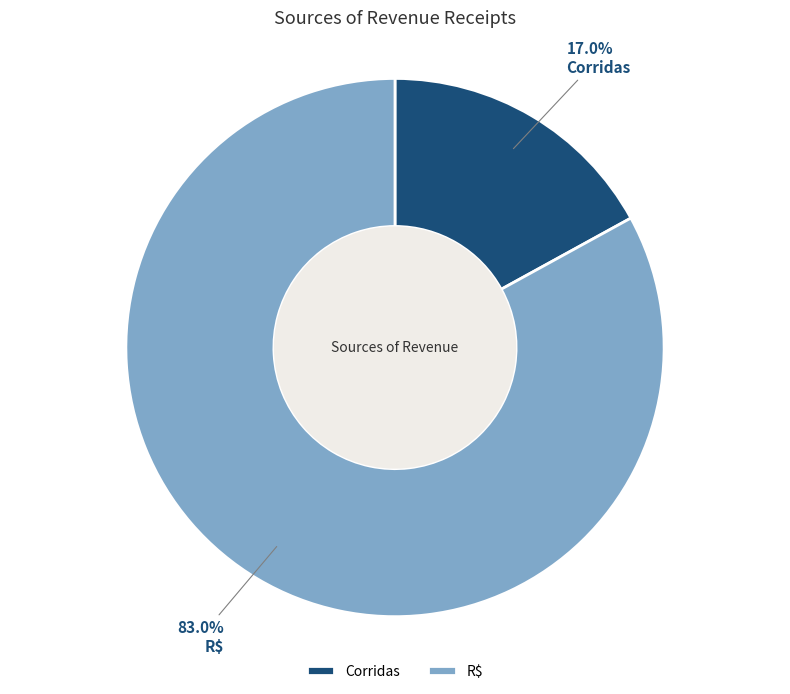

Which category has the smallest portion of the pie?

Corridas